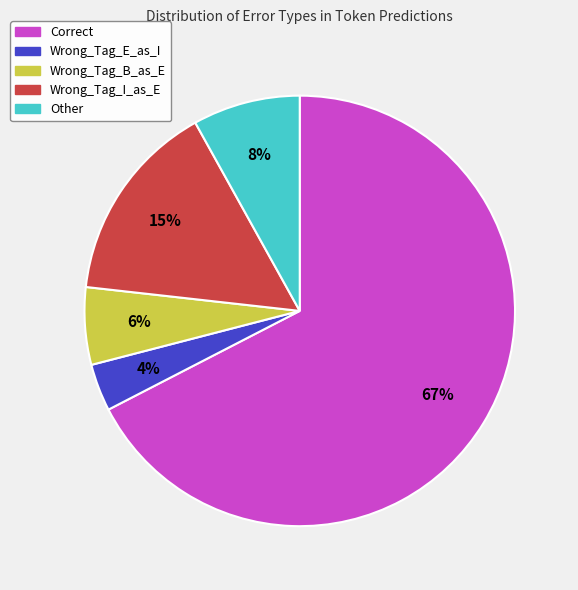

How many segments does this pie chart have?

5